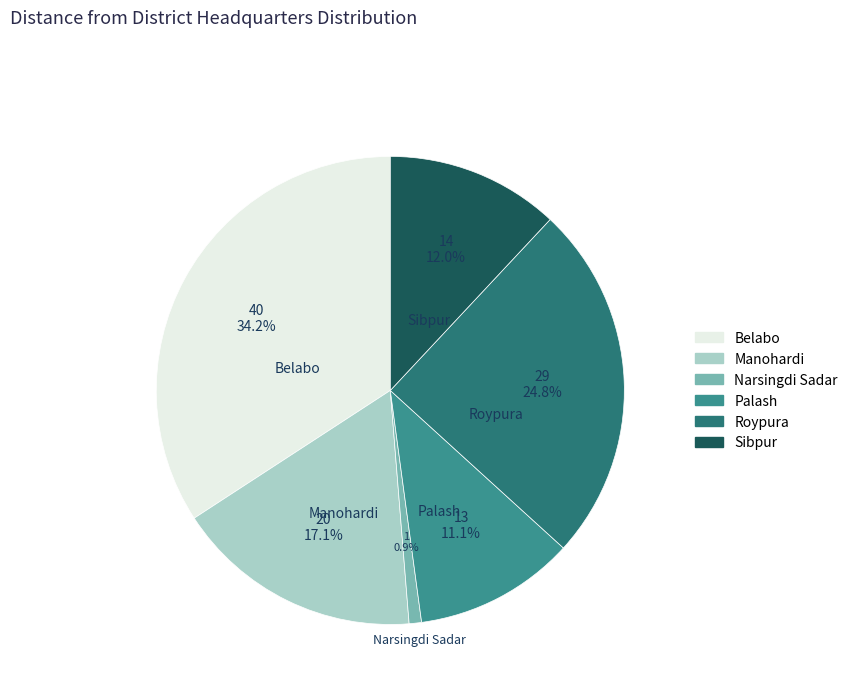

How many segments does this pie chart have?

6